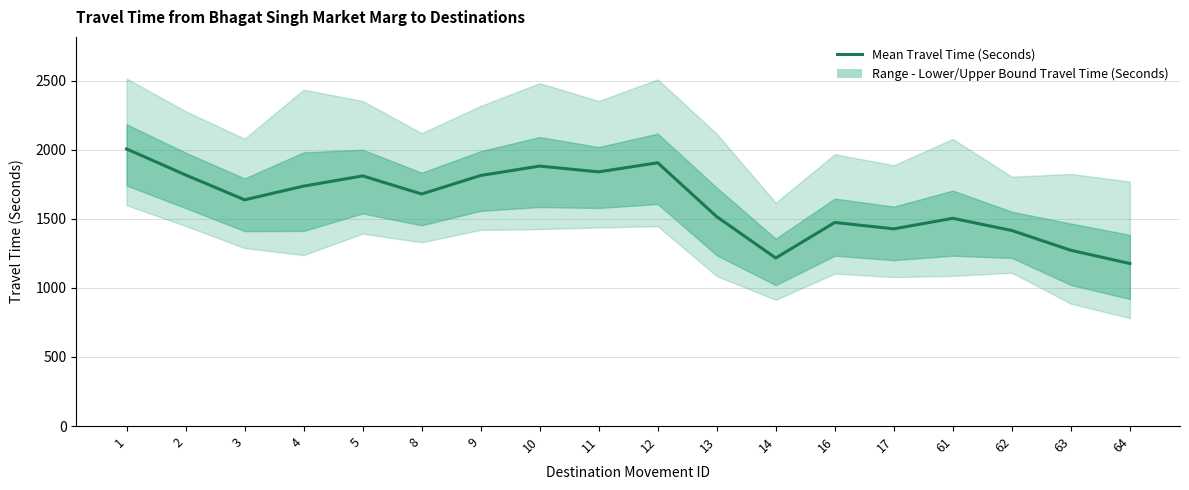

What is the minimum value shown in the chart?

1176